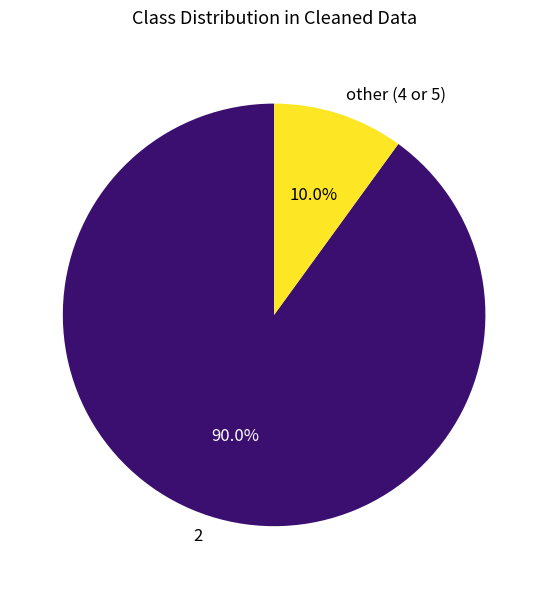

What is the total percentage of other (4 or 5) and 2?

100.0%